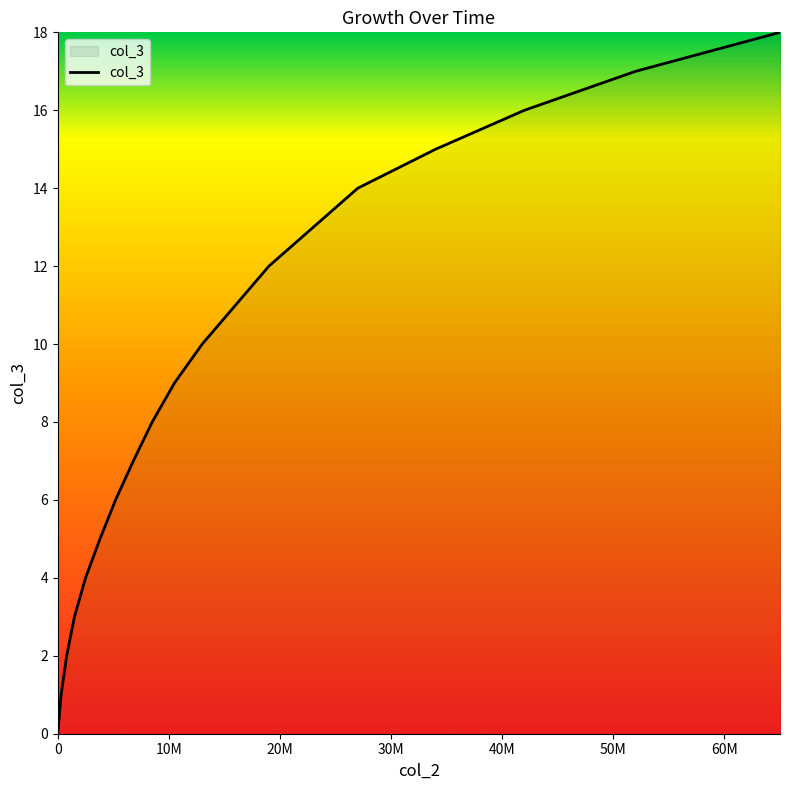

Does the chart display data point markers on the line(s)?

No